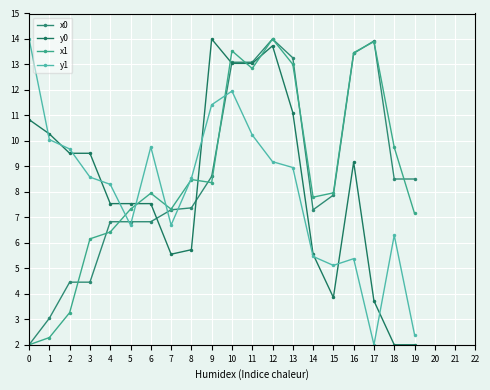

Where is x0 nearest to the value 8?

15